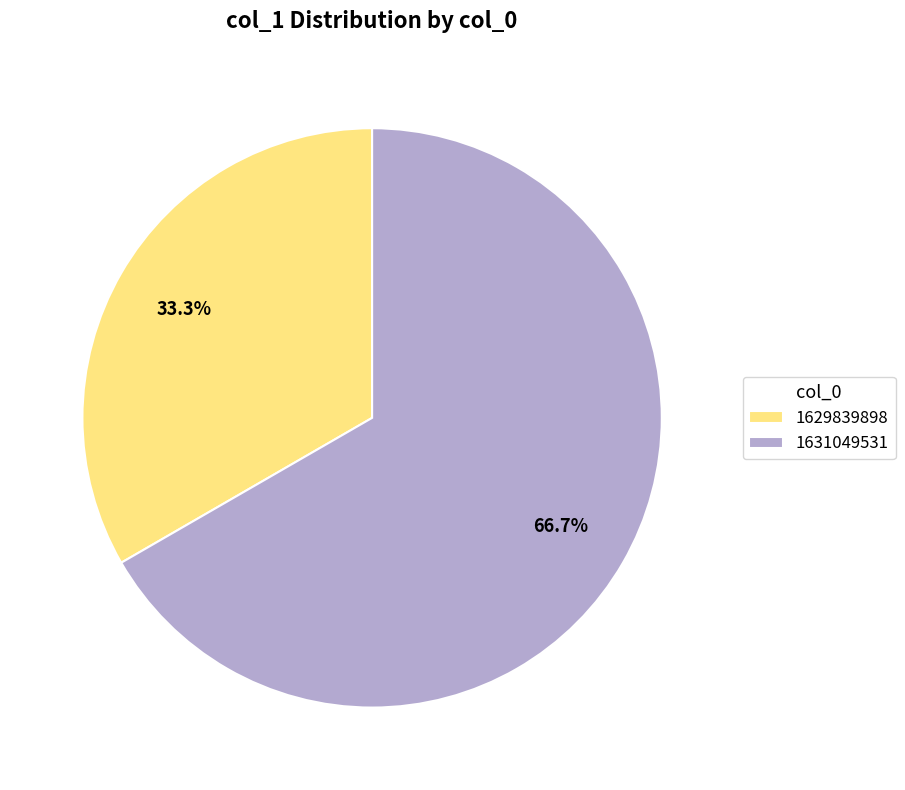

To the nearest percent, what portion does 1631049531 represent?

67%